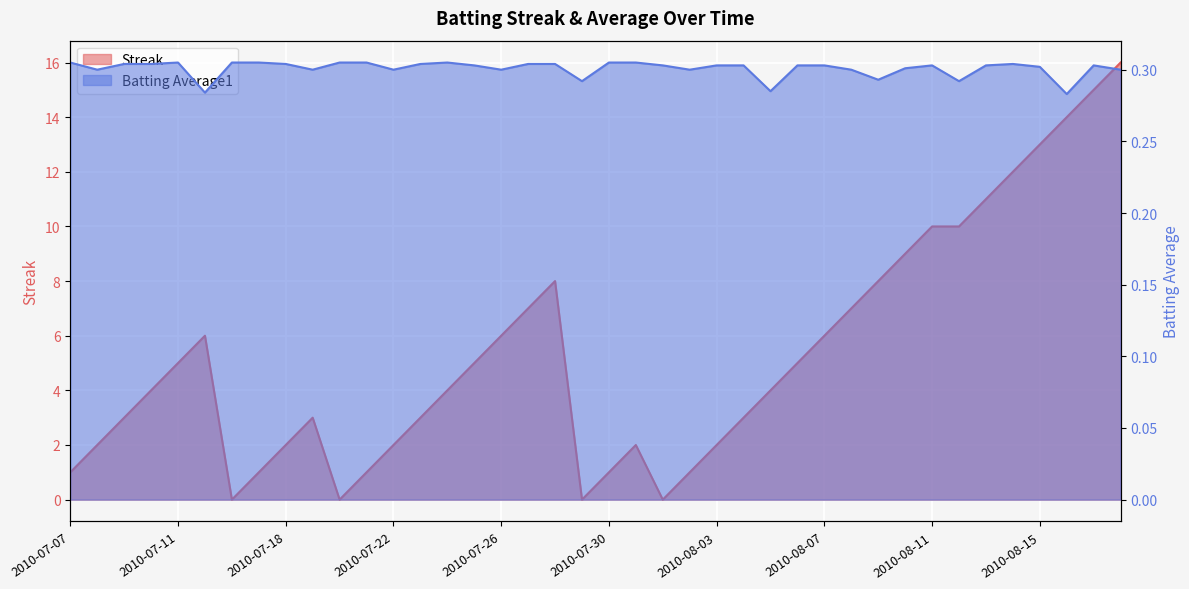

Reading left to right, transcribe all the data shown in this chart.

Streak: 1.0	2.0	3.0	4.0	5.0	6.0	0.0	1.0	2.0	3.0	0.0	1.0	2.0	3.0	4.0	5.0	6.0	7.0	8.0	0.0	1.0	2.0	0.0	1.0	2.0	3.0	4.0	5.0	6.0	7.0	8.0	9.0	10.0	10.0	11.0	12.0	13.0	14.0	15.0	16.0
Batting Average1: 0.3	0.3	0.3	0.3	0.3	0.3	0.3	0.3	0.3	0.3	0.3	0.3	0.3	0.3	0.3	0.3	0.3	0.3	0.3	0.3	0.3	0.3	0.3	0.3	0.3	0.3	0.3	0.3	0.3	0.3	0.3	0.3	0.3	0.3	0.3	0.3	0.3	0.3	0.3	0.3